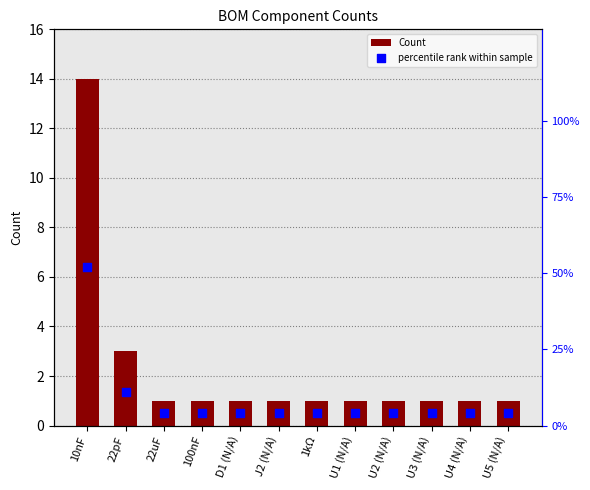

Is the value of Count at U1 (N/A) greater than the value of percentile rank within sample at U4 (N/A)?

No